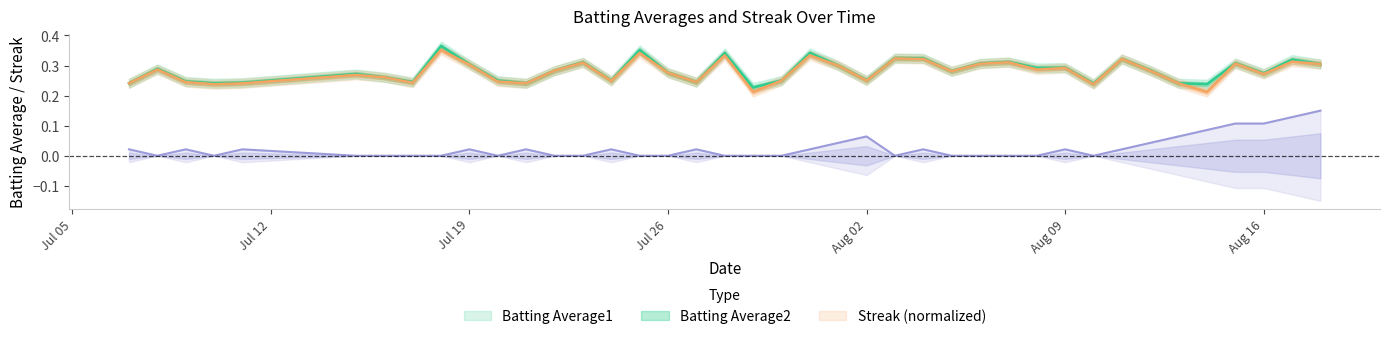

Count the Batting Average1 values in the range 0 to 1.

40